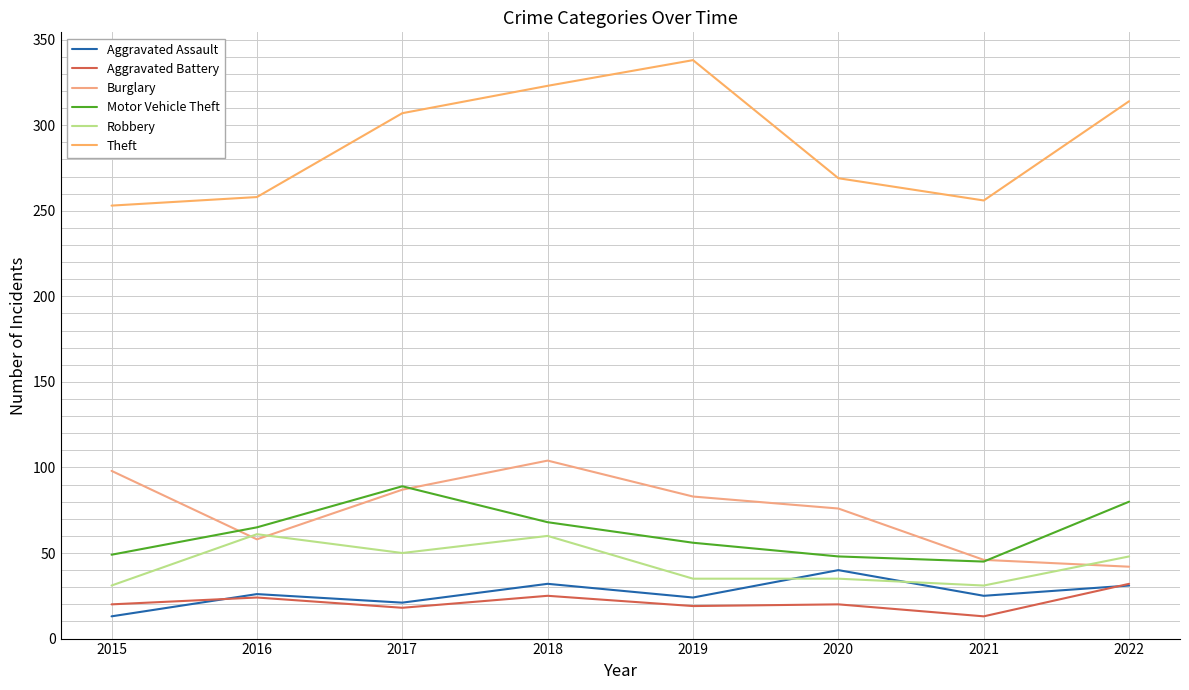

In Aggravated Assault, how many points are lower than both neighbors (excluding endpoints)?

3